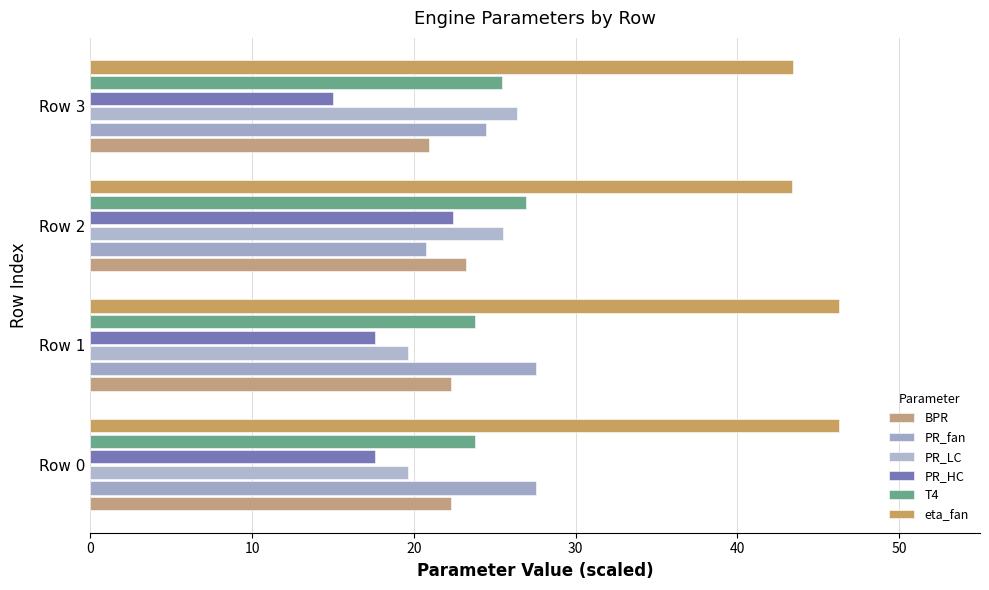

Reading left to right, transcribe all the data shown in this chart.

BPR: 22.3	22.3	23.2	20.9
PR_fan: 27.5	27.5	20.7	24.5
PR_LC: 19.6	19.6	25.5	26.4
PR_HC: 17.6	17.6	22.4	15.0
T4: 23.8	23.8	26.9	25.4
eta_fan: 46.3	46.3	43.4	43.4